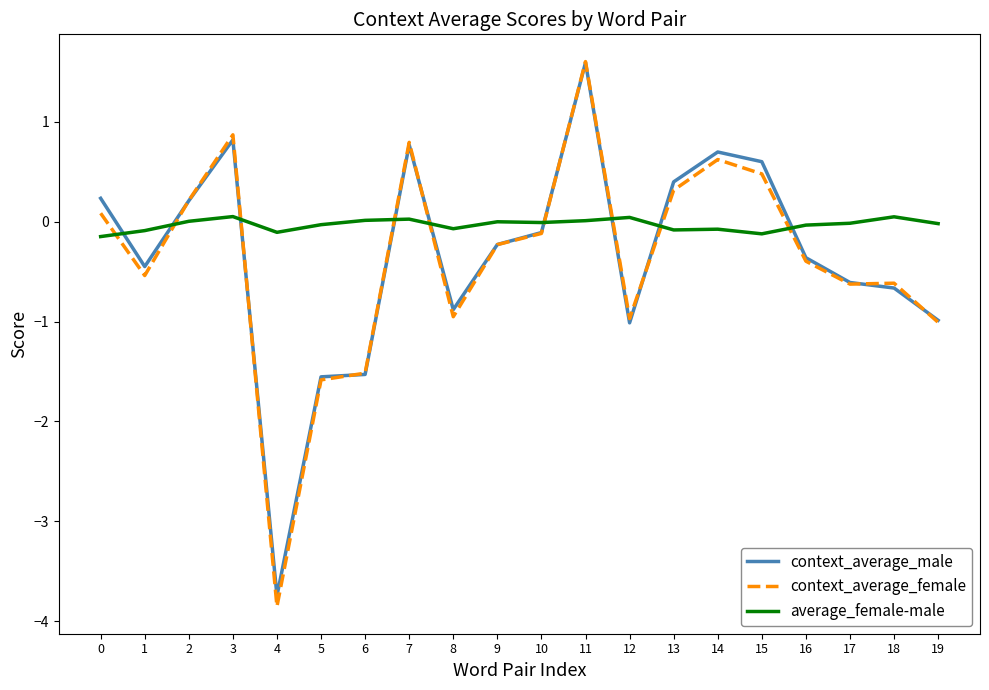

How many times do context_average_female and average_female-male cross each other?

9